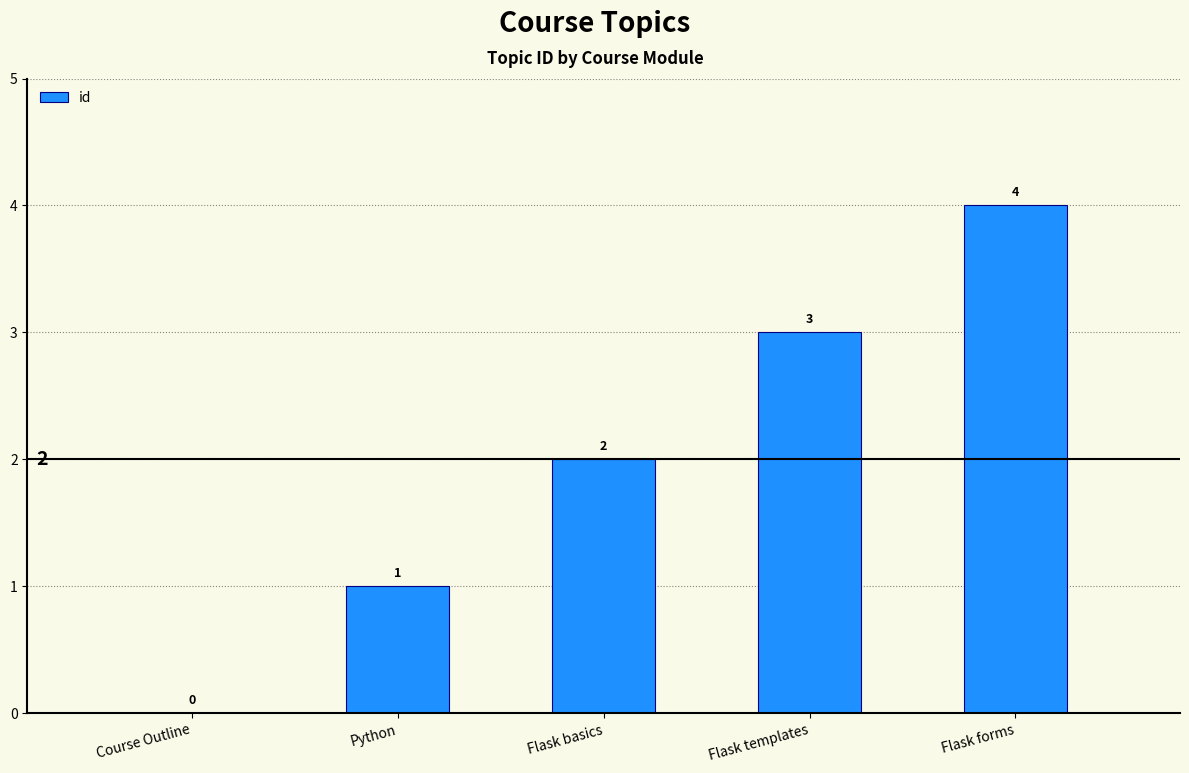

What is the sum of all values?

10